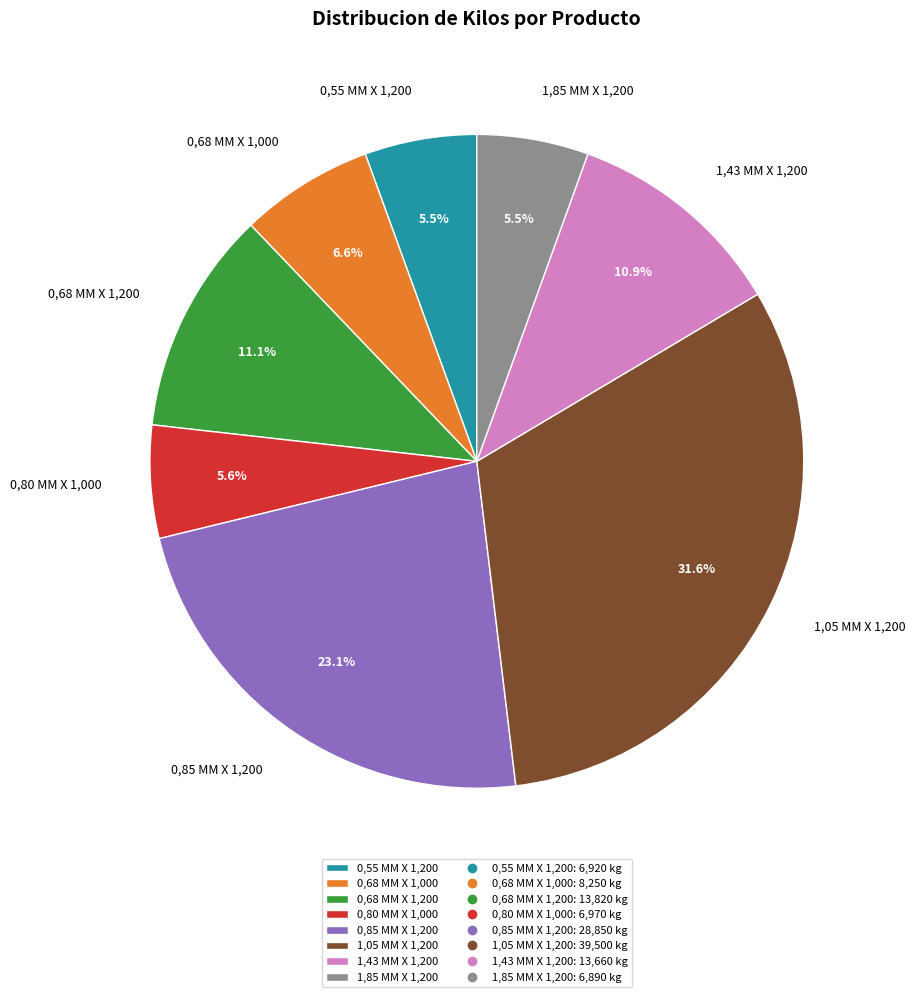

What is the largest slice in the pie chart?

1,05 MM X 1,200